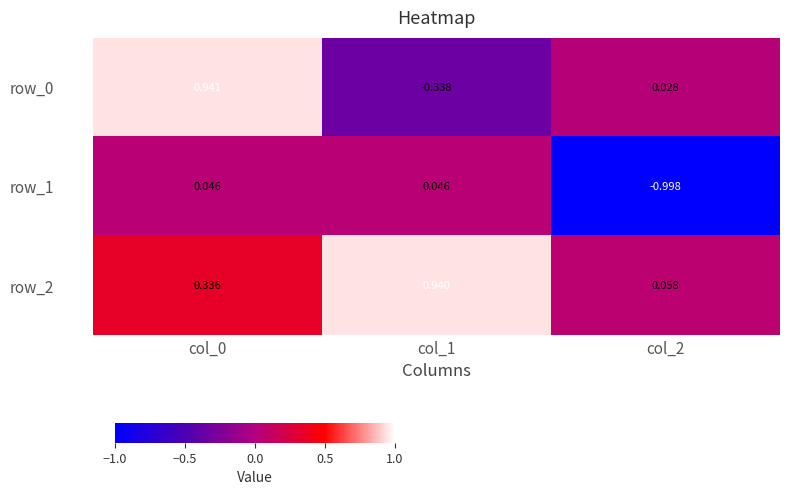

What is the minimum value shown in the chart?

-1.0